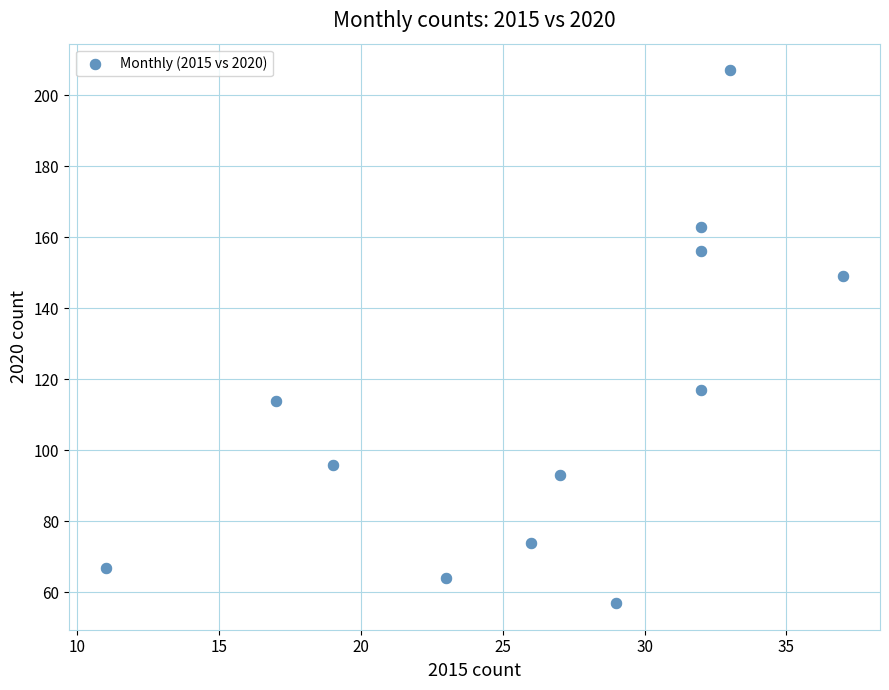

What is the average Y value?

113